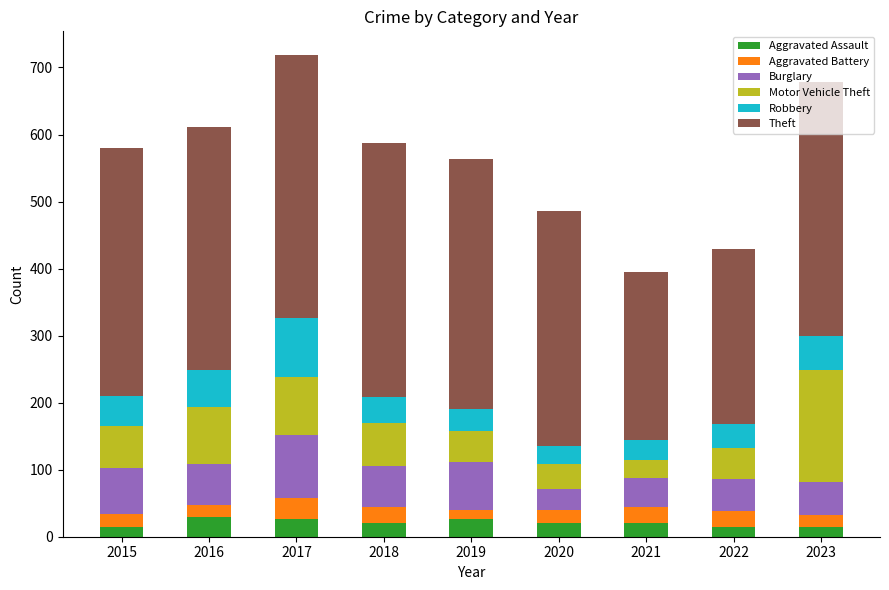

The Aggravated Assault series shows 14 at 2022. True or false?

True